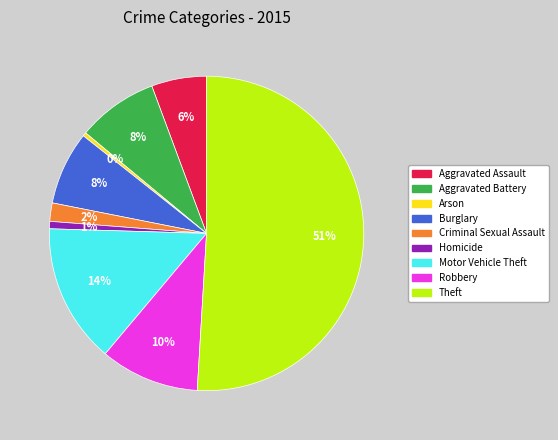

Is the sum of Burglary and Arson greater than half?

No